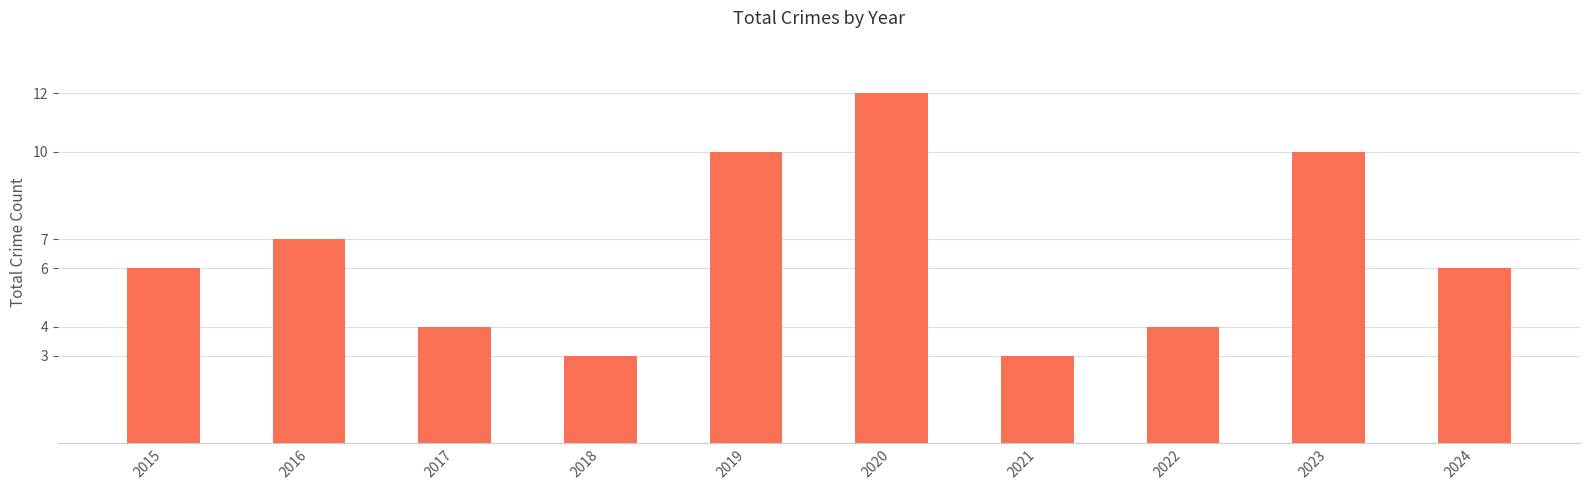

At which label is the value closest to 7?

2016